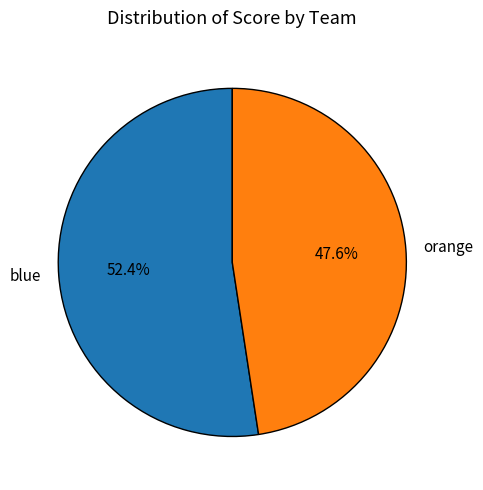

Between orange and blue, which is larger?

blue